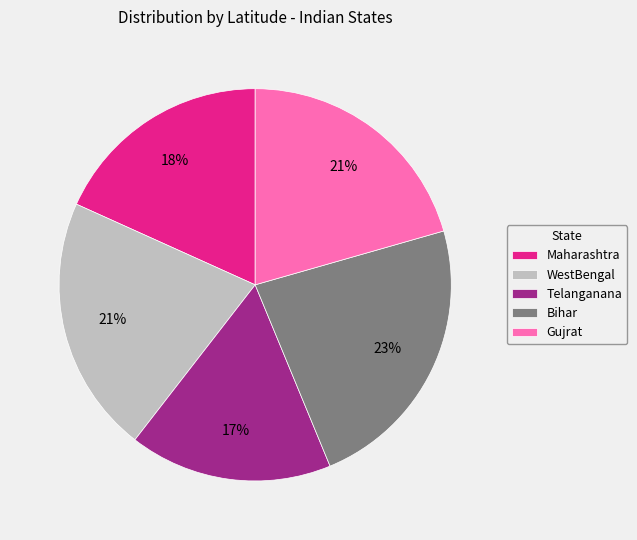

What is the largest slice in the pie chart?

Bihar